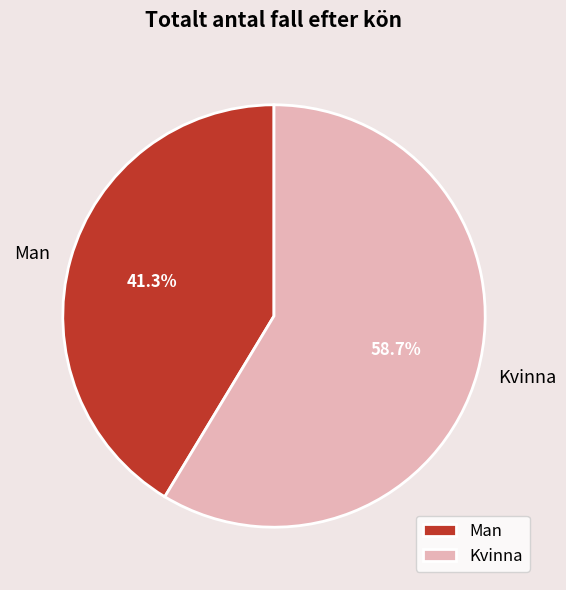

Do Kvinna and Man together represent more than half of the pie?

Yes